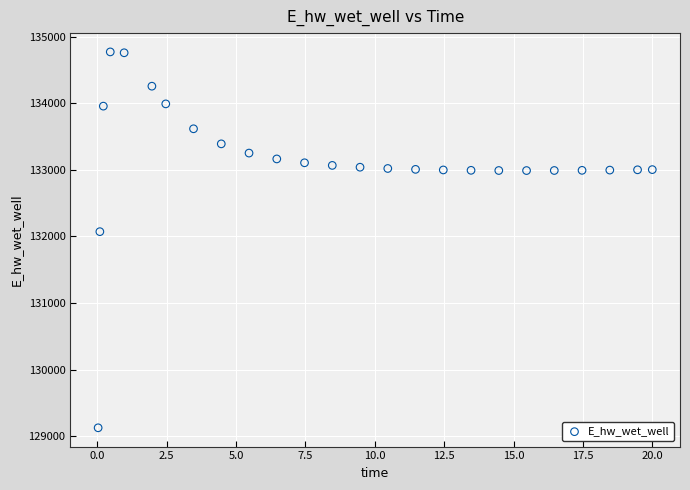

What Y value in the scatter plot is closest to 131949?

132072.3